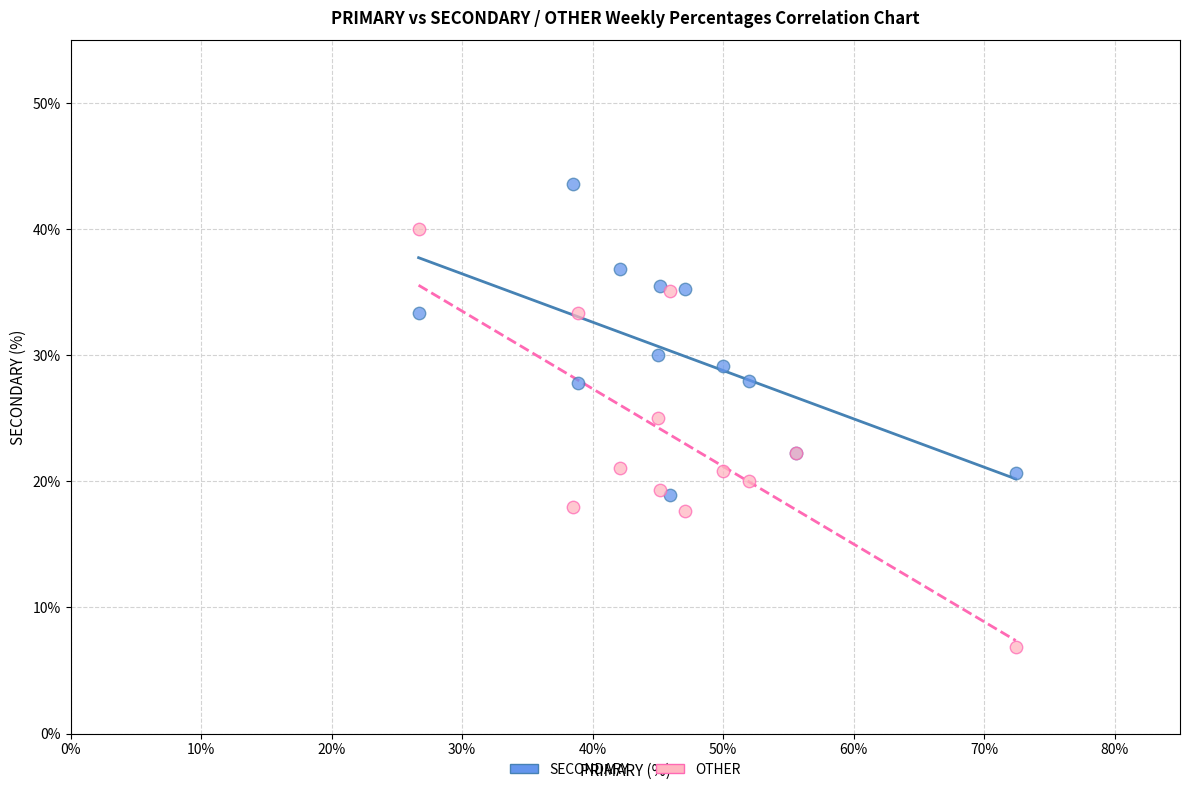

Which series reaches the minimum Y coordinate?

OTHER